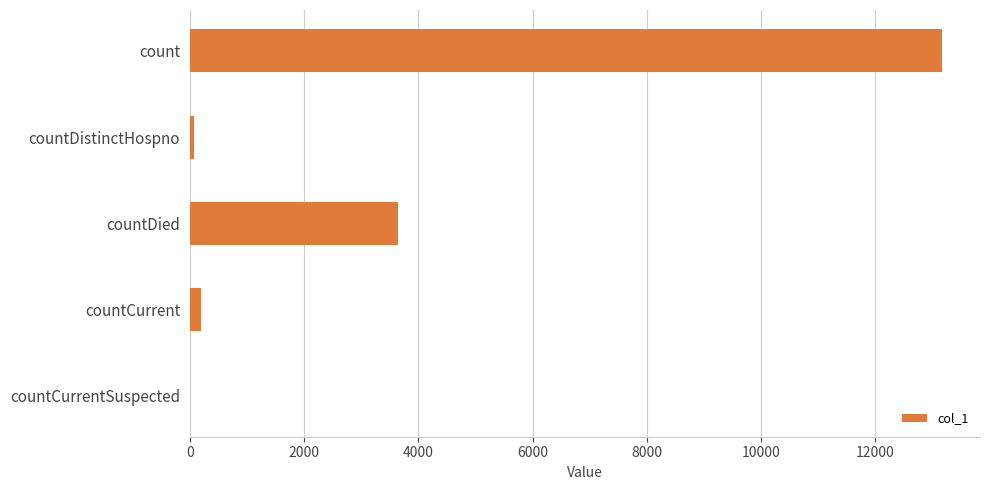

The chart shows a value of 0 at countCurrentSuspected. True or false?

True